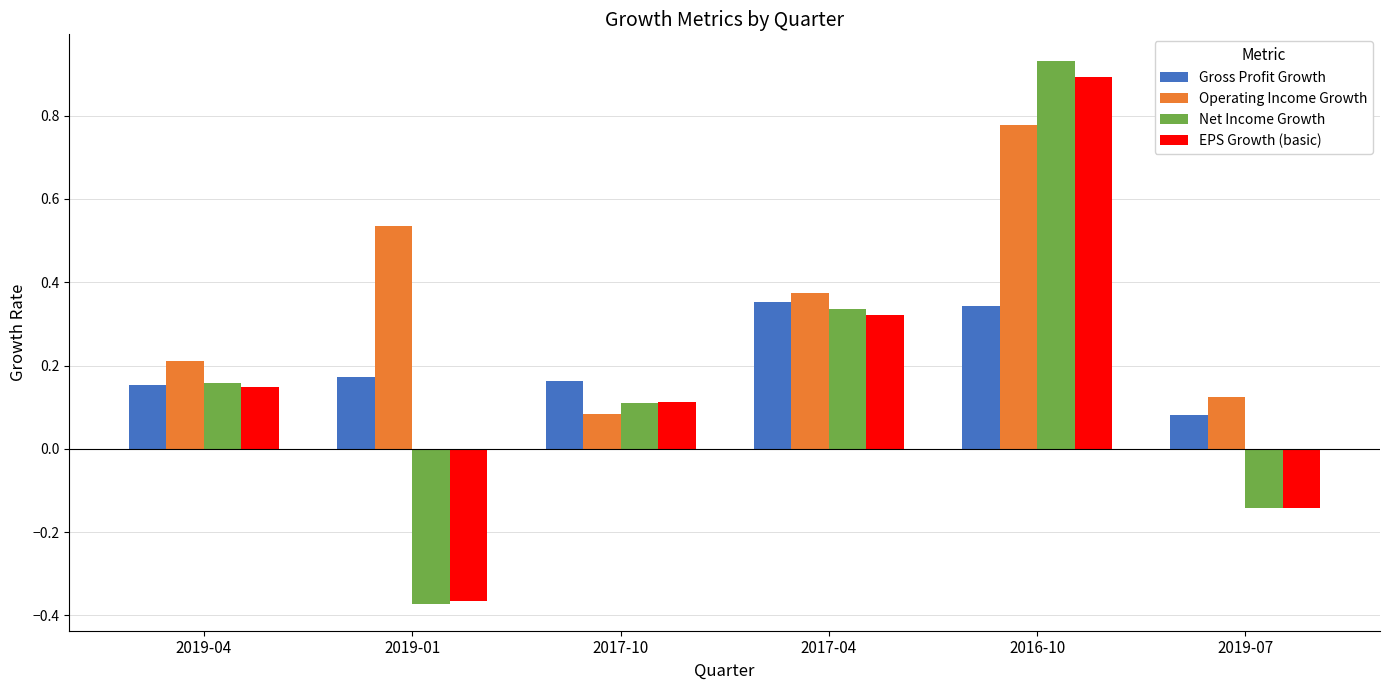

What position from the right is 2019-04?

6